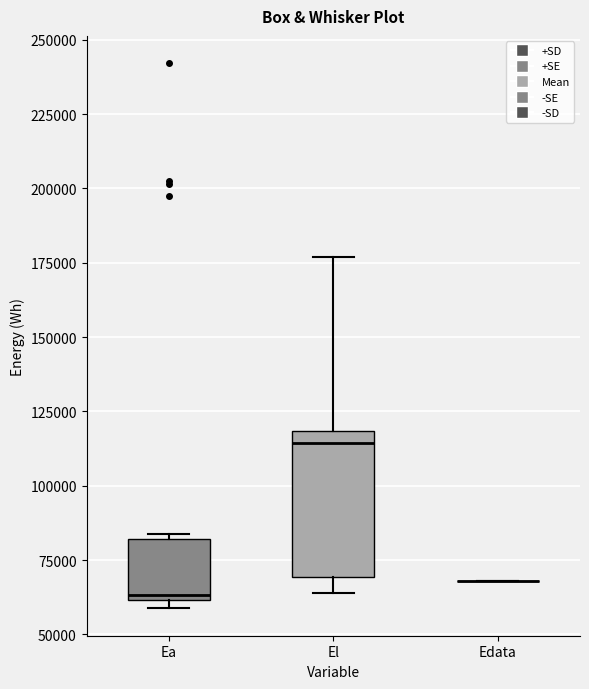

Comparing the boxes themselves (not the whiskers), which one is the tallest?

El